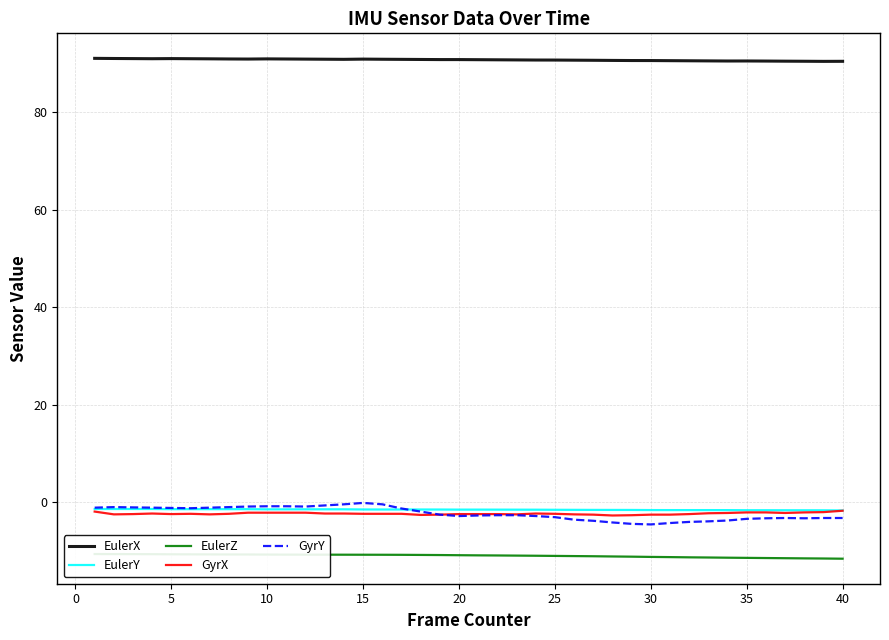

Reading left to right, transcribe all the data shown in this chart.

EulerX: 91.1	91.0	91.0	91.0	91.0	91.0	91.0	90.9	90.9	91.0	90.9	90.9	90.9	90.9	90.9	90.9	90.9	90.8	90.8	90.8	90.8	90.8	90.7	90.7	90.7	90.7	90.7	90.6	90.6	90.6	90.6	90.6	90.5	90.5	90.5	90.5	90.5	90.5	90.4	90.5
EulerY: -1.4	-1.4	-1.4	-1.4	-1.4	-1.4	-1.4	-1.4	-1.4	-1.4	-1.4	-1.4	-1.4	-1.4	-1.5	-1.5	-1.5	-1.5	-1.5	-1.5	-1.5	-1.5	-1.5	-1.5	-1.5	-1.5	-1.5	-1.6	-1.6	-1.6	-1.6	-1.6	-1.6	-1.6	-1.6	-1.6	-1.6	-1.6	-1.6	-1.7
EulerZ: -10.6	-10.6	-10.6	-10.6	-10.7	-10.7	-10.7	-10.7	-10.7	-10.7	-10.7	-10.7	-10.7	-10.7	-10.7	-10.7	-10.8	-10.8	-10.8	-10.8	-10.9	-10.9	-10.9	-10.9	-11.0	-11.0	-11.1	-11.1	-11.1	-11.2	-11.2	-11.3	-11.3	-11.4	-11.4	-11.4	-11.5	-11.5	-11.5	-11.6
GyrX: -1.9	-2.5	-2.4	-2.3	-2.4	-2.3	-2.5	-2.3	-2.1	-2.1	-2.1	-2.1	-2.3	-2.3	-2.3	-2.3	-2.3	-2.6	-2.5	-2.4	-2.4	-2.4	-2.5	-2.3	-2.3	-2.5	-2.5	-2.7	-2.6	-2.5	-2.5	-2.4	-2.2	-2.2	-2.1	-2.1	-2.2	-2.1	-2.0	-1.7
GyrY: -1.1	-1.0	-1.0	-1.1	-1.1	-1.2	-1.1	-1.0	-0.9	-0.8	-0.8	-0.9	-0.6	-0.4	-0.1	-0.4	-1.3	-1.9	-2.5	-2.8	-2.7	-2.6	-2.6	-2.8	-3.0	-3.6	-3.8	-4.1	-4.4	-4.5	-4.2	-4.0	-3.9	-3.7	-3.4	-3.3	-3.2	-3.3	-3.2	-3.2